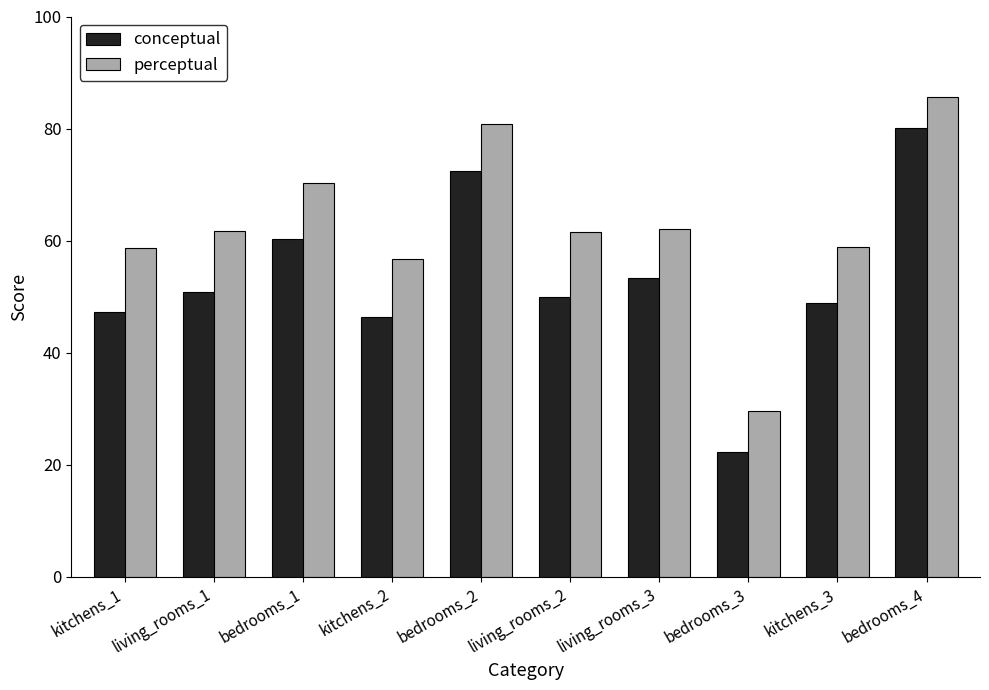

Which category has the highest value in the perceptual series?

bedrooms_4